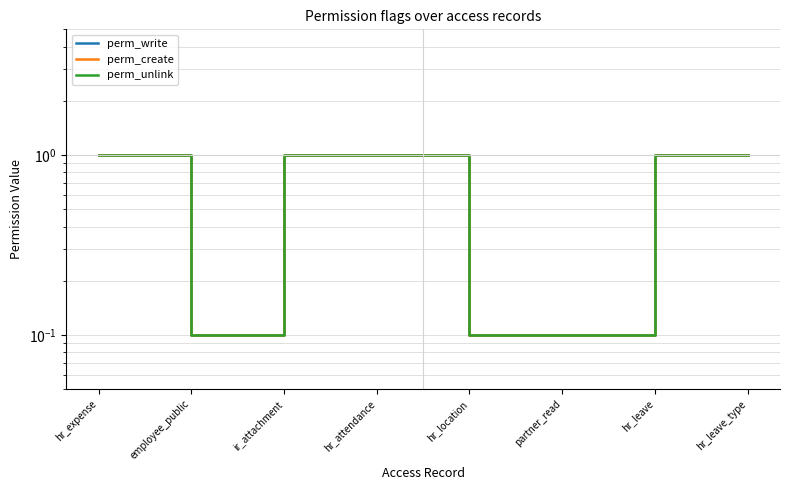

What is the minimum value shown in the chart?

0.1